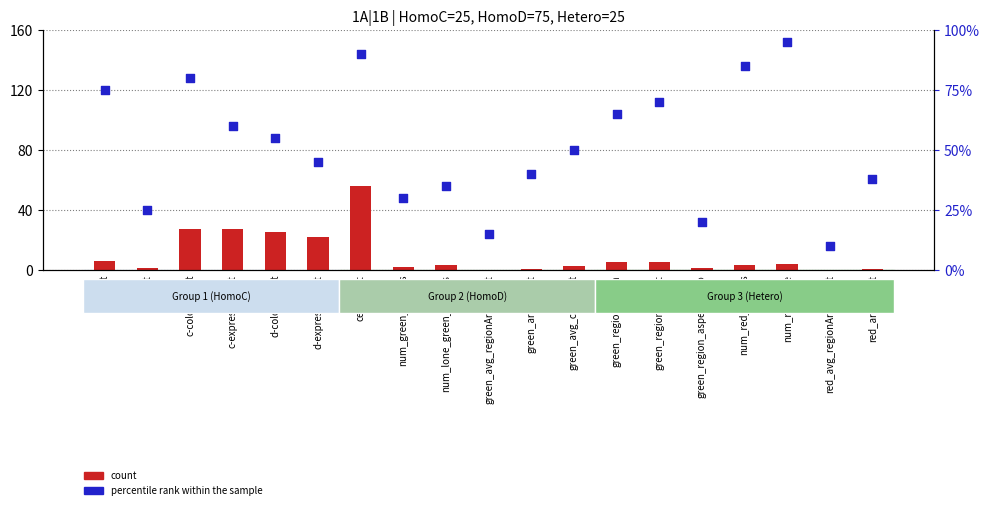

At how many categories does at least one series exceed 35?

13